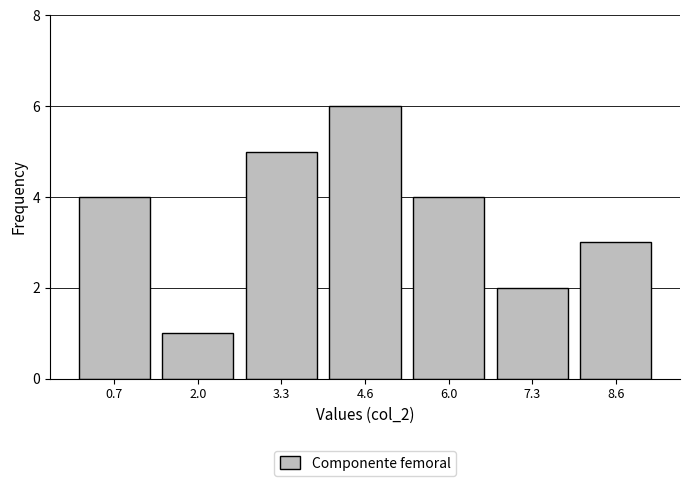

Reading left to right, list every bar in this chart as the range it spans on the x-axis followed by its height. Neither the bar edges nor the heights are printed on the chart, so give them approximately, as read against the axes.

0.0 to 1.4: 4
1.4 to 2.6: 1
2.6 to 4.0: 5
4.0 to 5.4: 6
5.4 to 6.6: 4
6.6 to 8.0: 2
8.0 to 9.2: 3